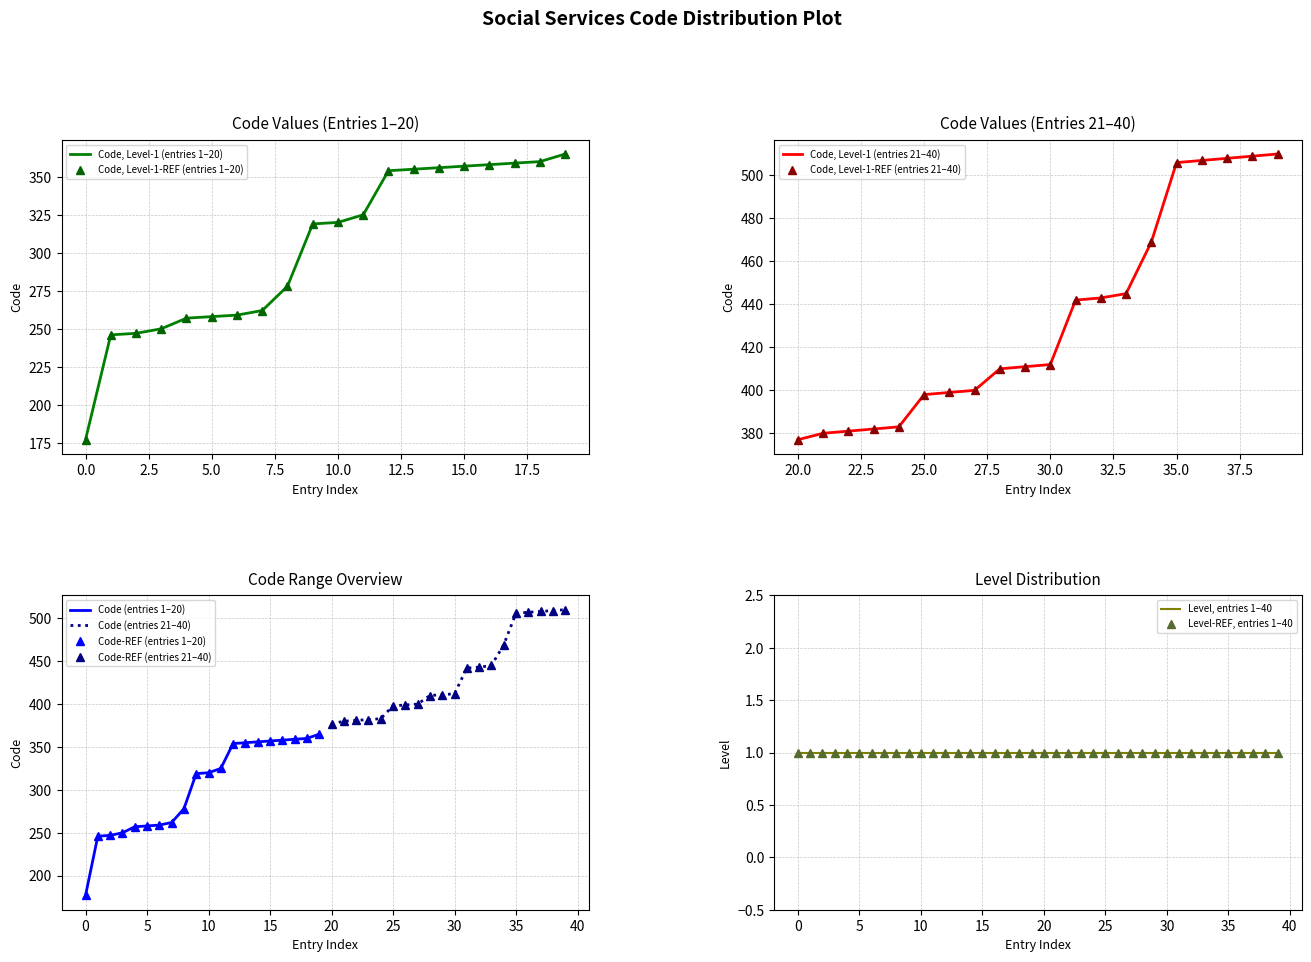

True or false: Code (next 20) has more than 0 interior local peaks.

False